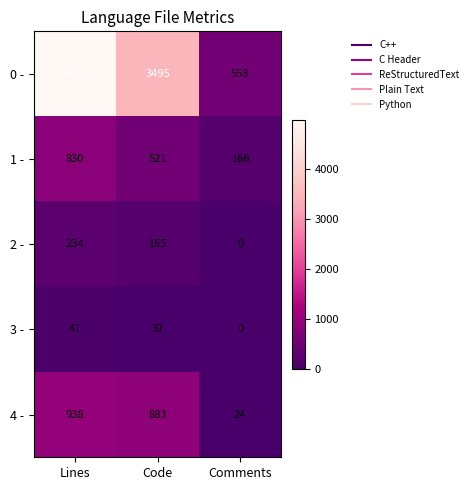

What is the highest value of the 3 - series?

41